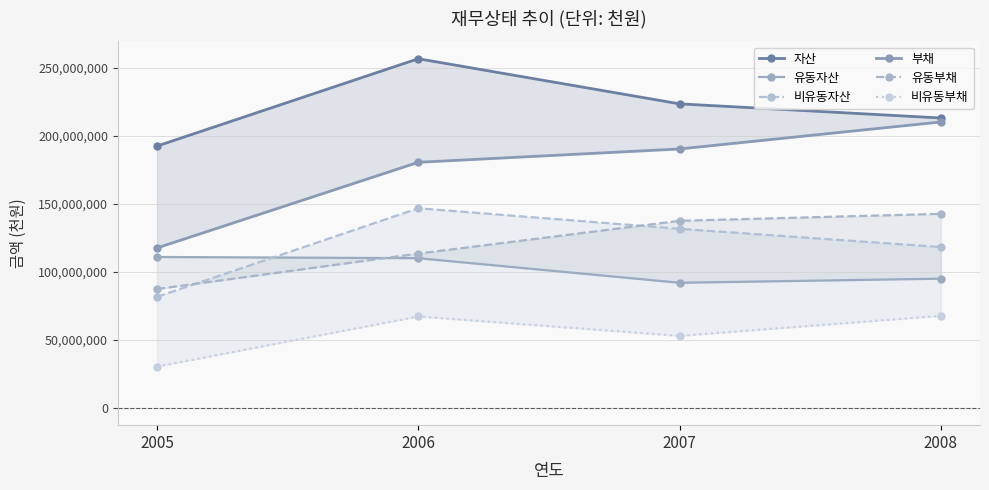

What is the average value of the 비유동자산 series?

119496518